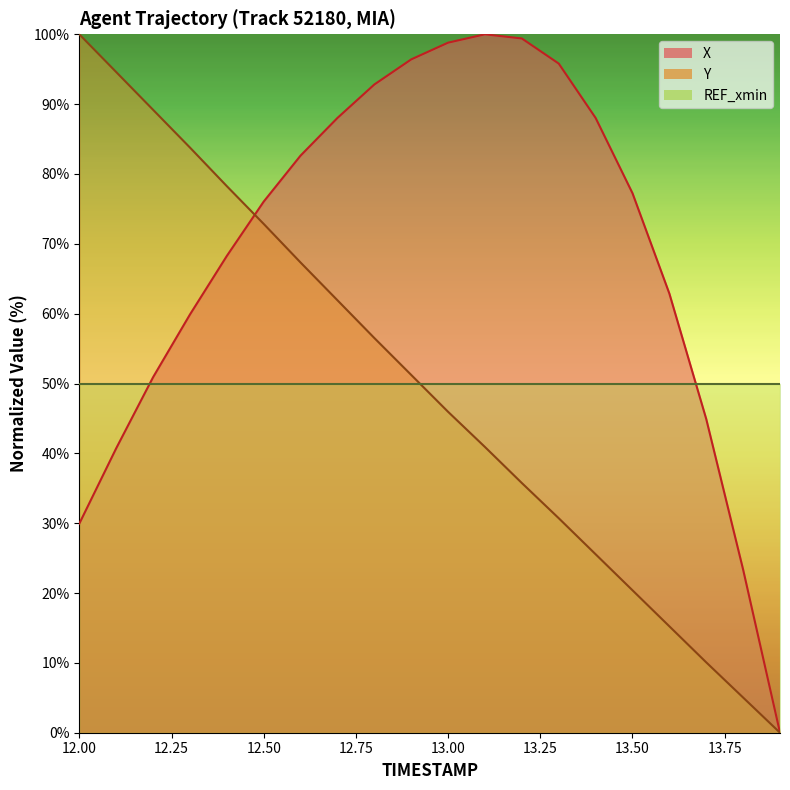

Where does the X series first go above 77?

12.6